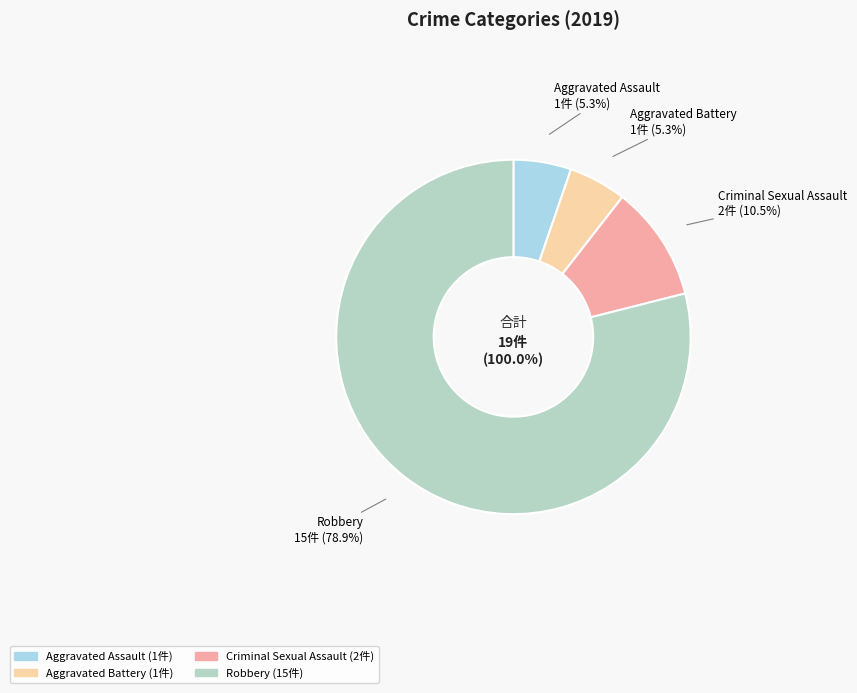

Count the number of slices in the pie.

4